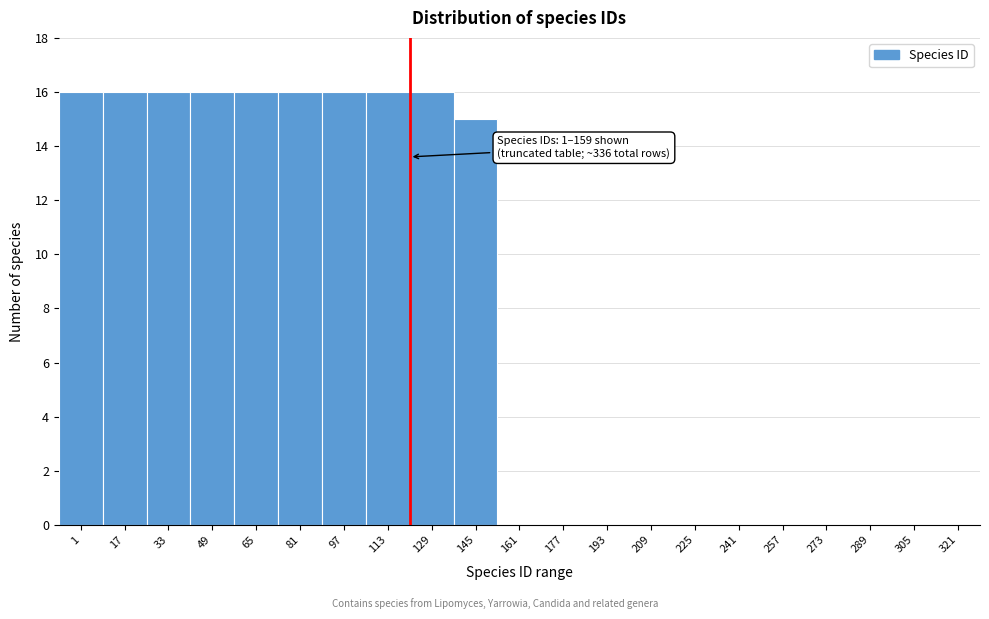

Reading left to right, list all the values displayed in this chart.

1=16	17=16	33=16	49=16	65=16	81=16	97=16	113=16	129=16	145=15	161=0	177=0	193=0	209=0	225=0	241=0	257=0	273=0	289=0	305=0	321=0